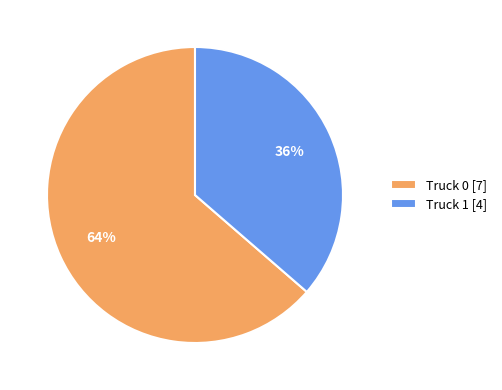

Do Truck 1 [4] and Truck 0 [7] together represent more than half of the pie?

Yes